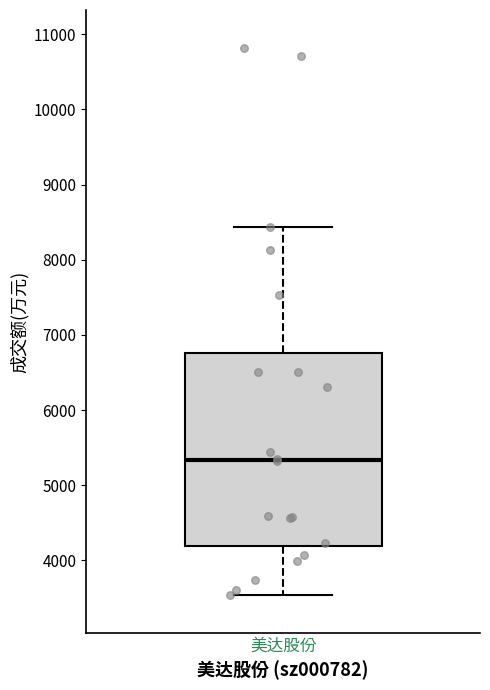

Where does the upper whisker of the box for 美达股份 end on the y-axis? The values are not printed on the chart, so give them approximately, as read against the axis.

8400